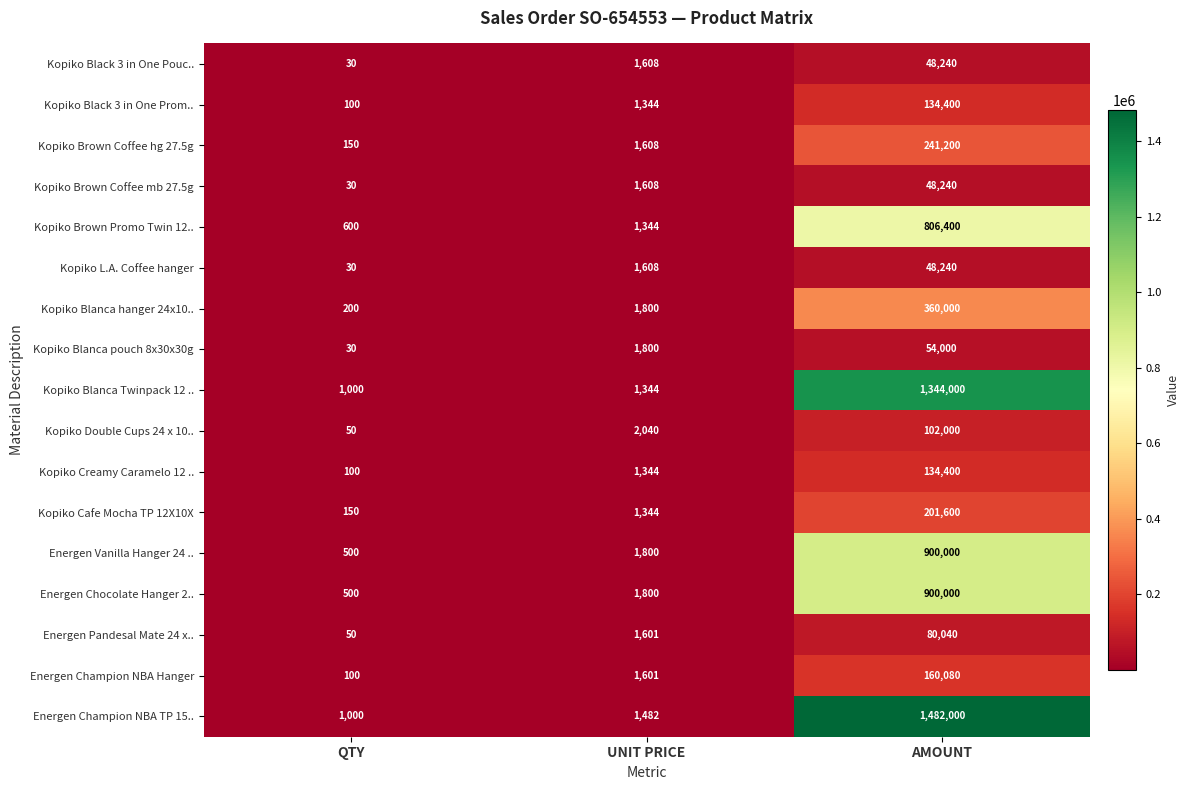

What is the sum of the Kopiko Double Cups 24 x 10.. values at QTY and AMOUNT?

102050